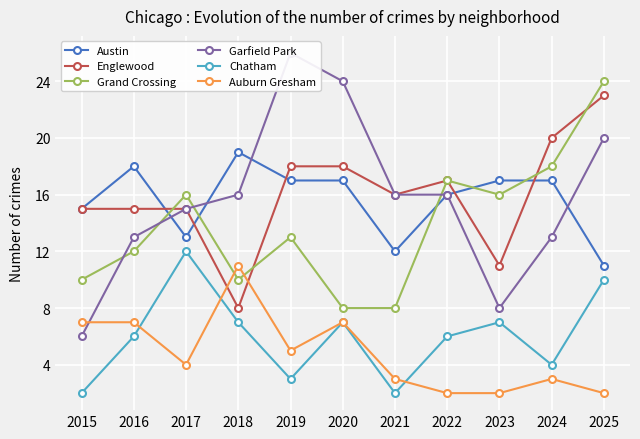

What is the average value of the Auburn Gresham series?

5